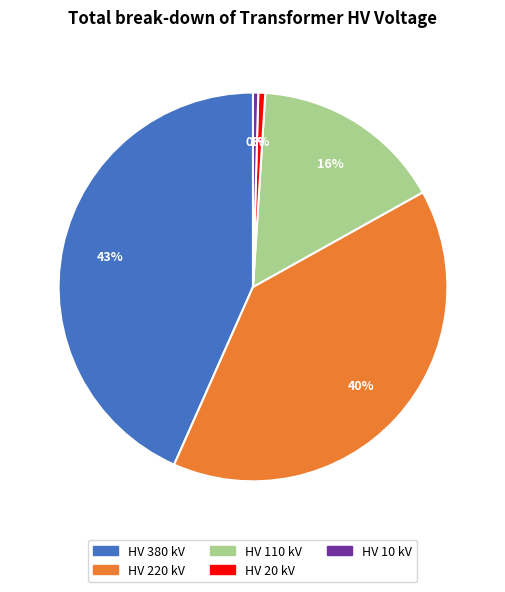

To the nearest percent, what is the average slice percentage?

20%